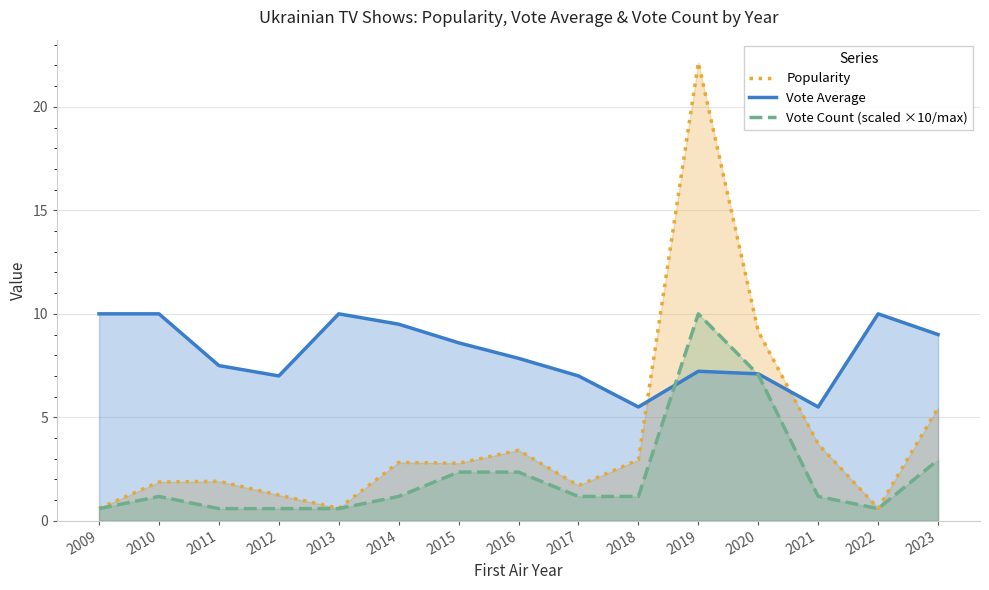

What is the spread (max minus min) of values at 2011?

6.9